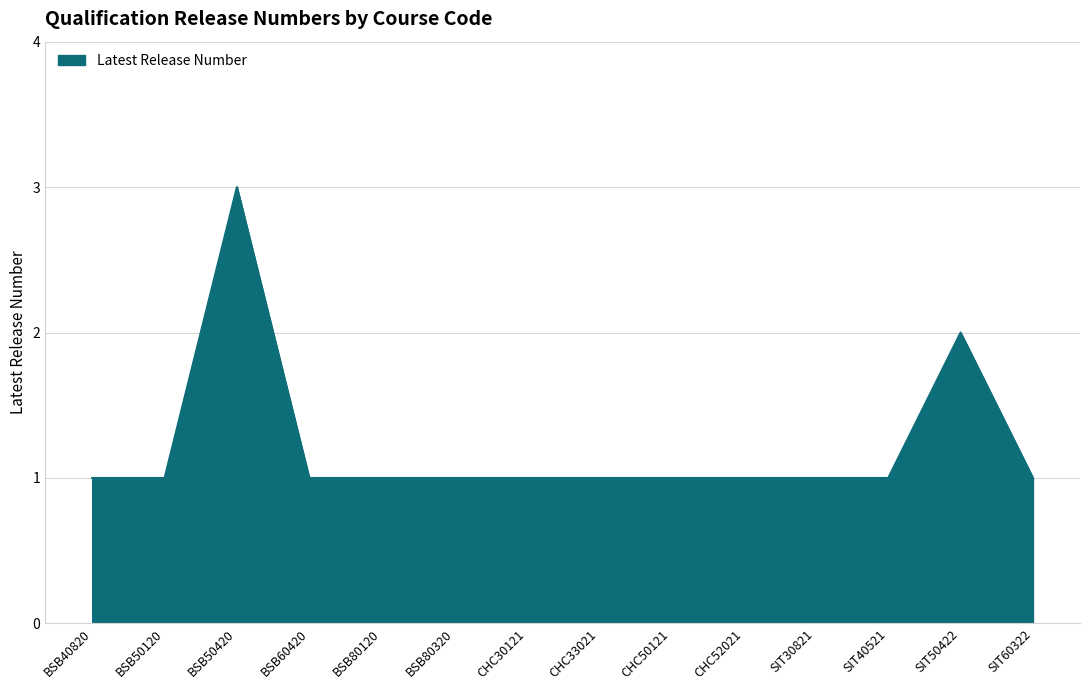

Approximately how many times larger is the value at CHC30121 compared to BSB60420?

1.0